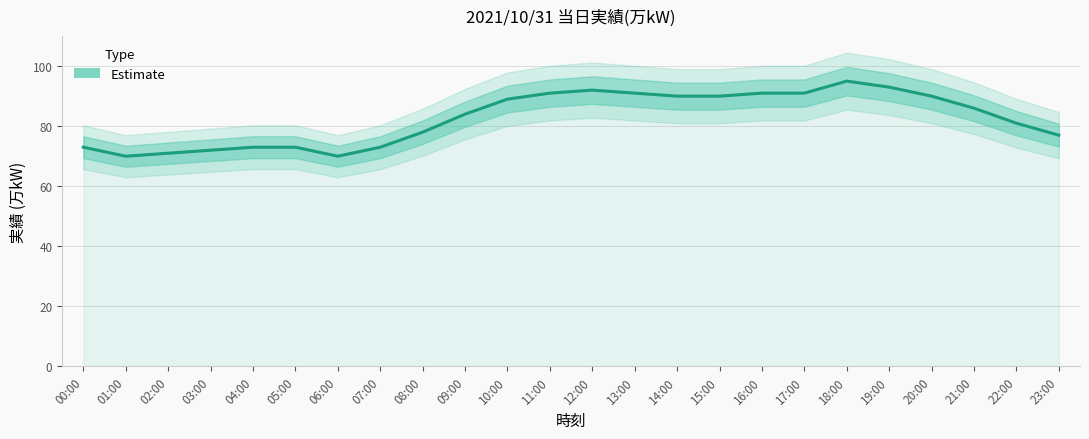

Rank the categories by value from lowest to highest.

01:00, 06:00, 02:00, 03:00, 00:00, 04:00, 05:00, 07:00, 23:00, 08:00, 22:00, 09:00, 21:00, 10:00, 14:00, 15:00, 20:00, 11:00, 13:00, 16:00, 17:00, 12:00, 19:00, 18:00